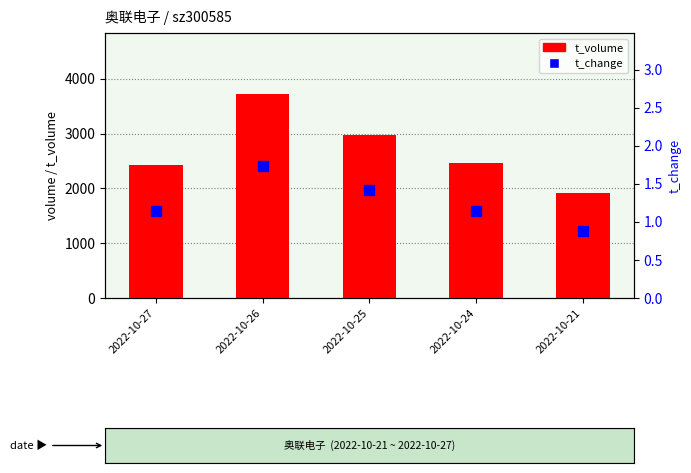

Rank the series by their maximum value, from lowest to highest.

t_change, t_volume